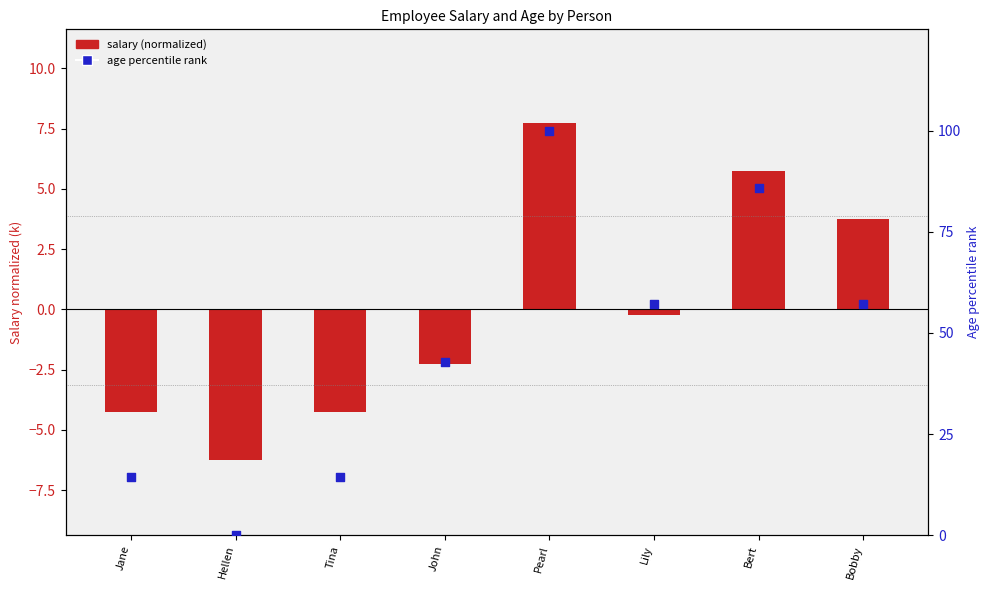

What are all the series names shown in the legend?

salary (normalized, k), age percentile rank